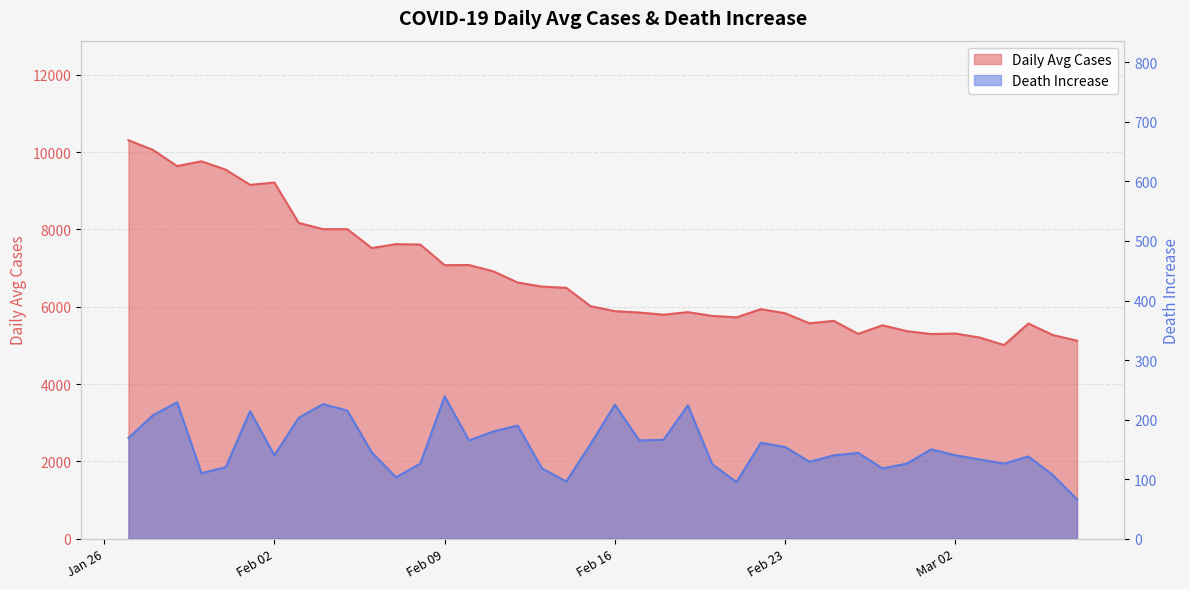

What is the sum of the Death Increase values at 2021-02-19 and 2021-02-07?

327.0